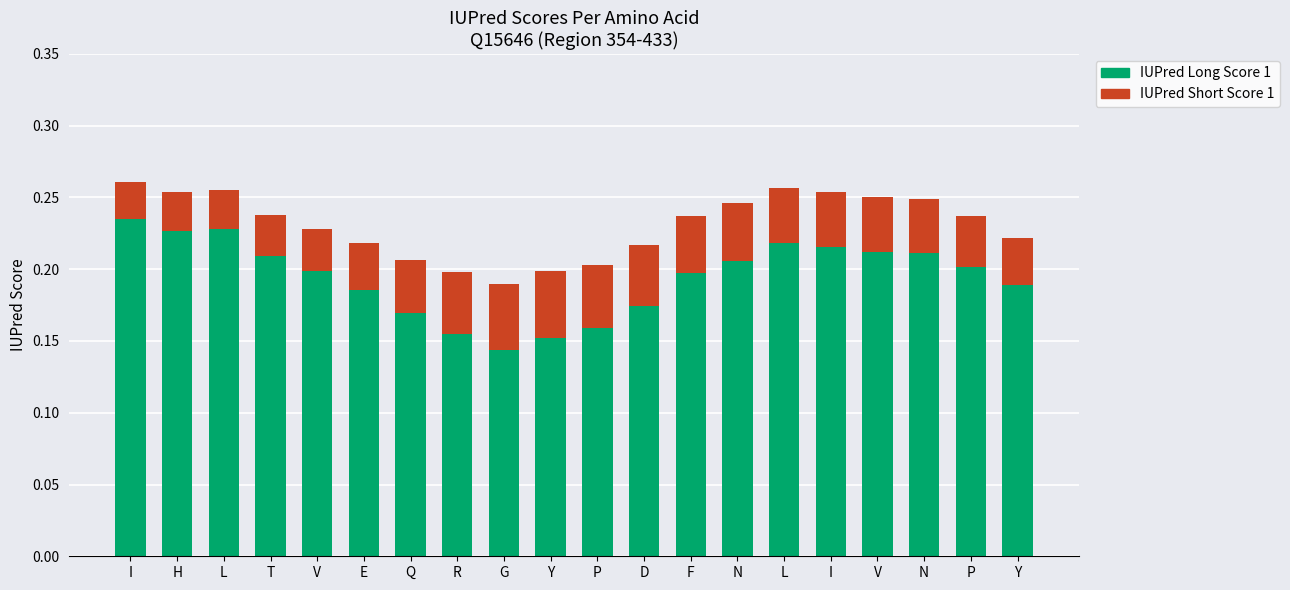

Which has a higher value, P or L?

L